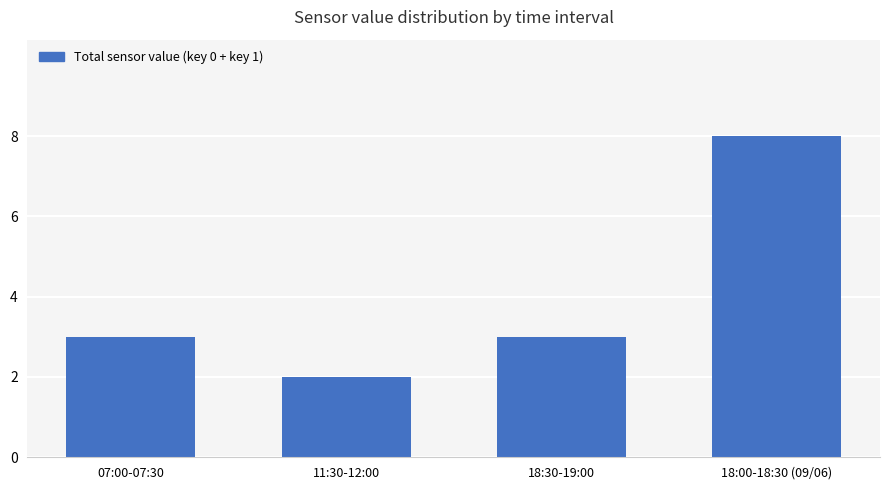

What is the difference between the maximum and minimum values?

6